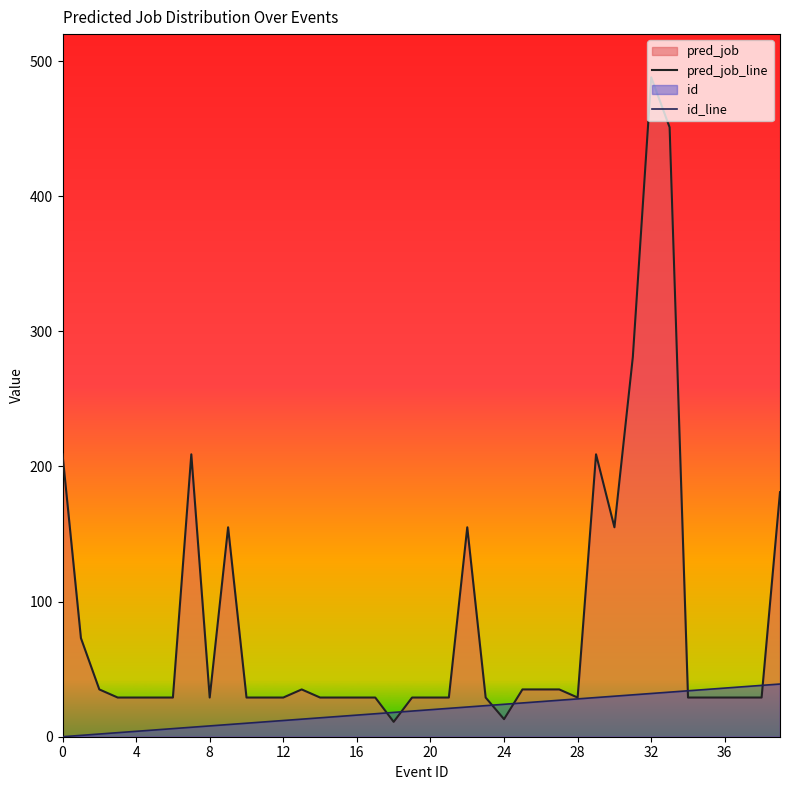

Which series has the widest spread of values?

pred_job_line